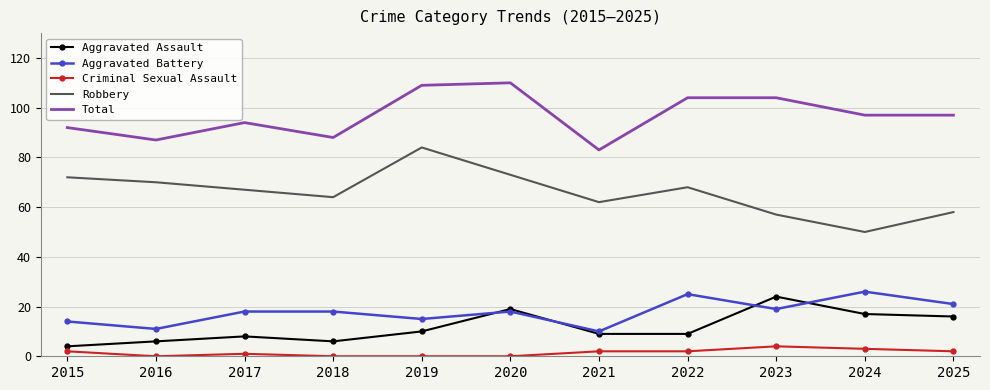

What is the difference between the second highest and second lowest values in the Criminal Sexual Assault series?

3